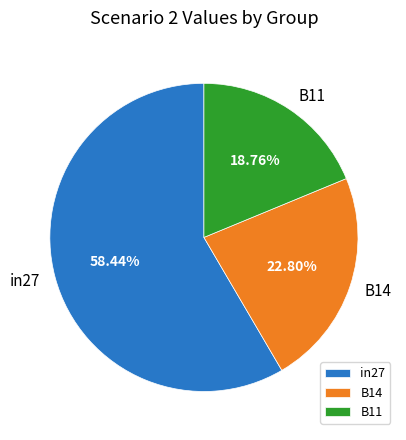

Which category has the smallest portion of the pie?

B11